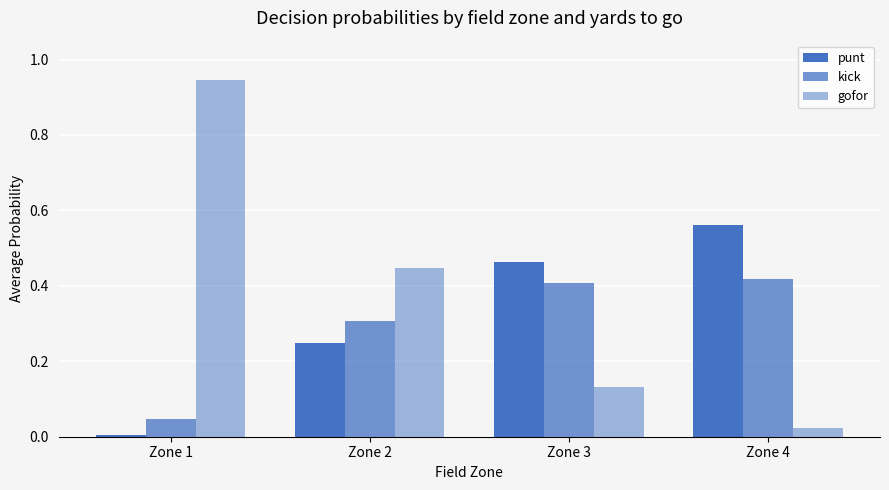

What is the difference between the maximum and minimum values in the punt series?

0.6